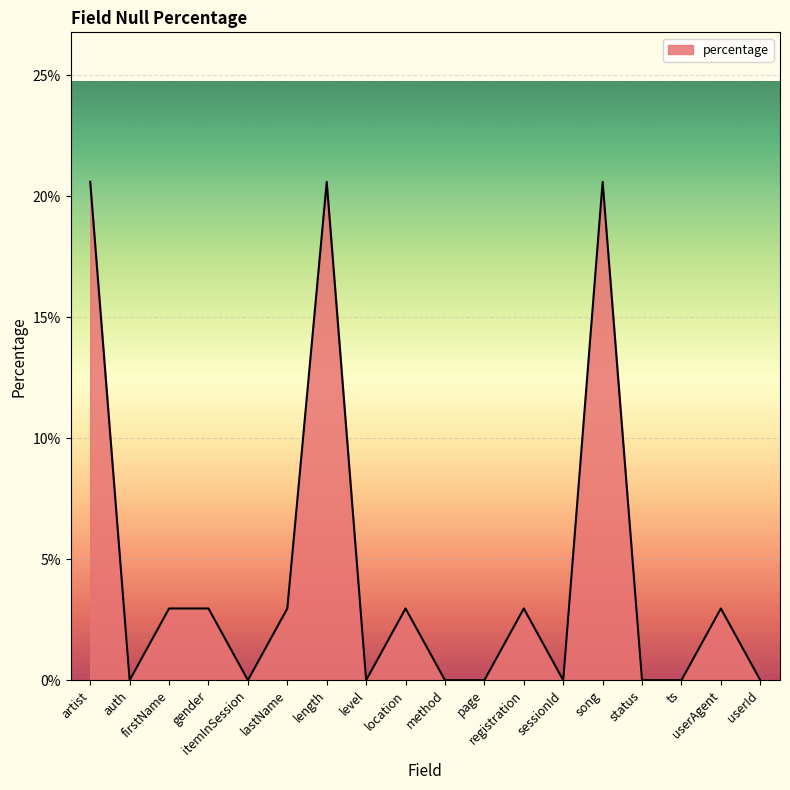

Which has a higher value, page or lastName?

lastName